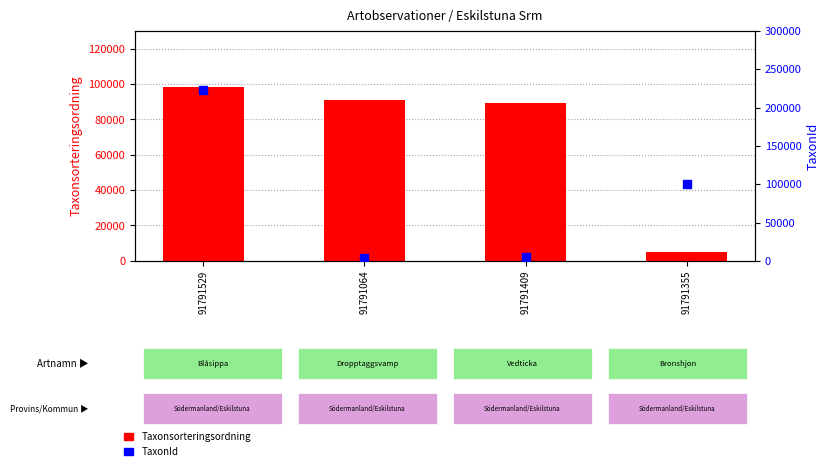

At how many categories does at least one series exceed 70507?

4